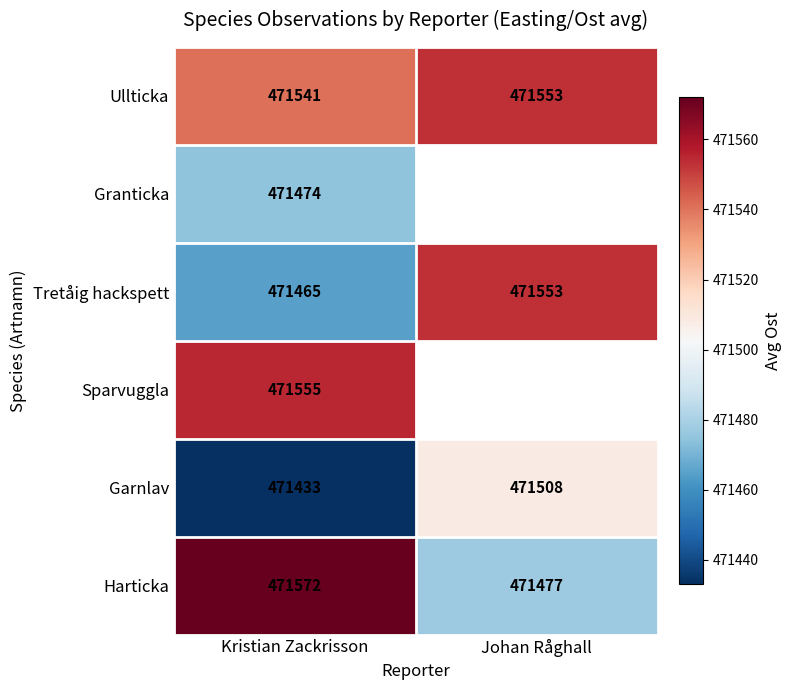

At which label does Ullticka reach its minimum?

Kristian Zackrisson